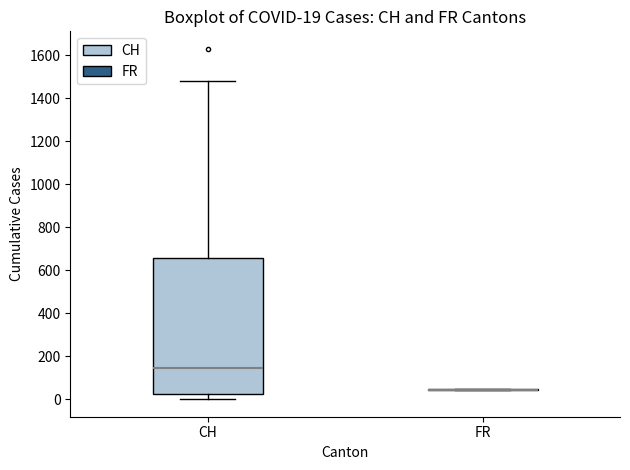

Which box is the tallest, from its lower edge to its upper edge?

CH